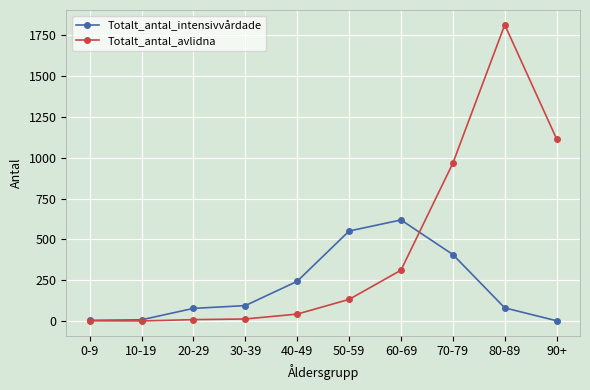

At which label is Totalt_antal_avlidna closest to 907?

70-79